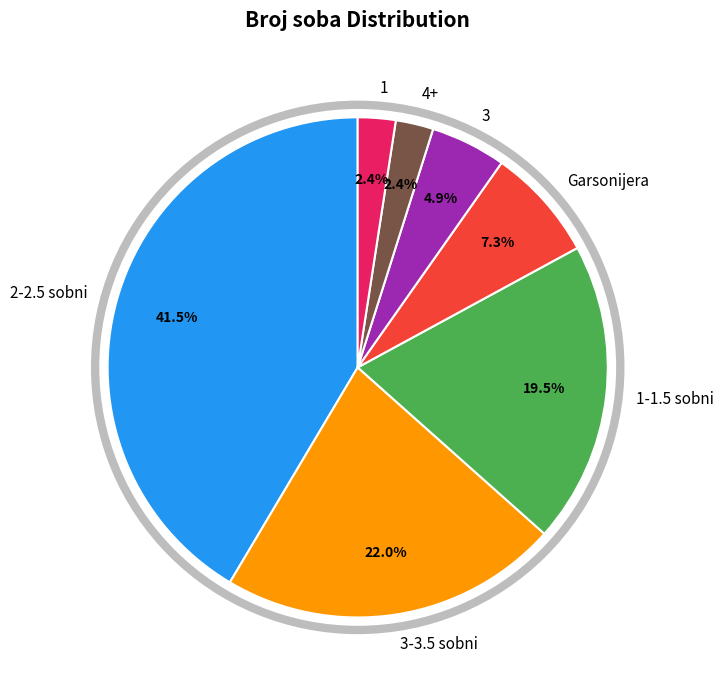

Count the number of slices in the pie.

7